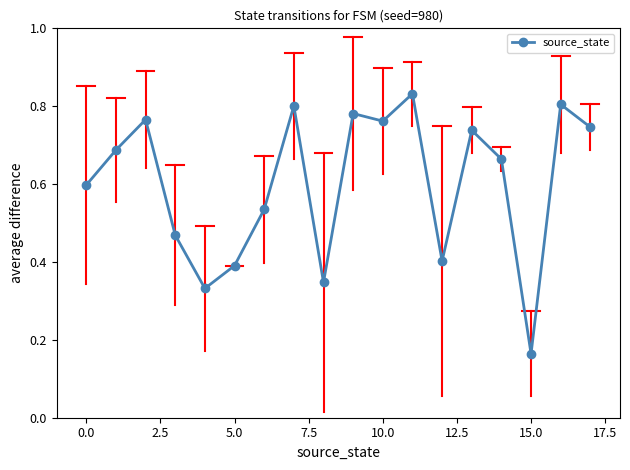

What is the sum of all values?

10.8